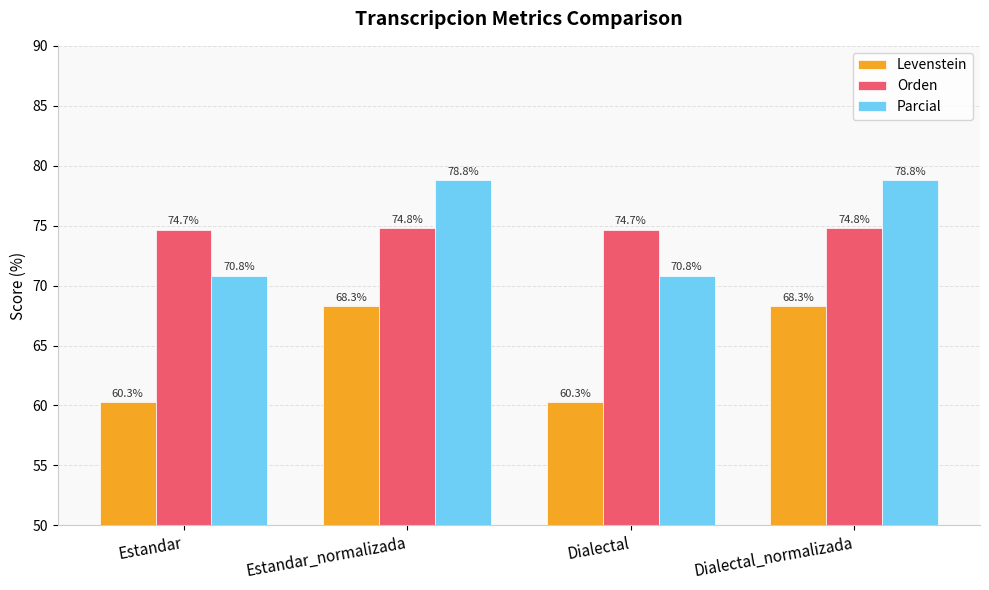

What is the minimum value for Parcial?

70.8